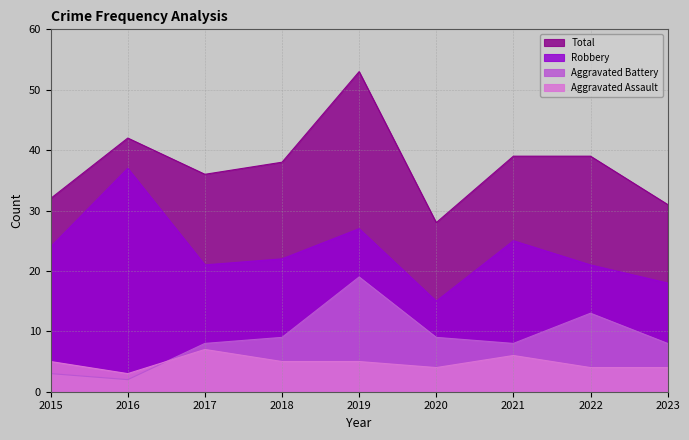

What is the value of the Aggravated Battery point at the 9th from the left?

8